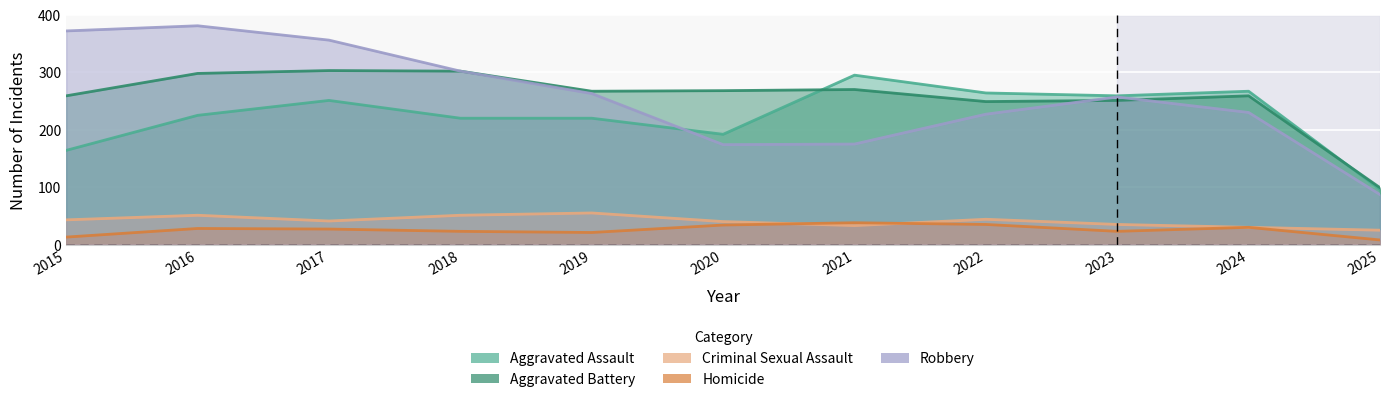

Reading left to right, list all the values displayed in this chart.

Aggravated Assault: 164	225	251	220	220	192	295	264	259	267	96
Aggravated Battery: 259	298	303	302	267	268	270	249	251	259	99
Criminal Sexual Assault: 43	51	41	51	55	40	33	44	35	30	25
Homicide: 13	28	27	23	21	34	38	35	23	30	8
Robbery: 372	381	356	302	263	174	175	227	257	230	87